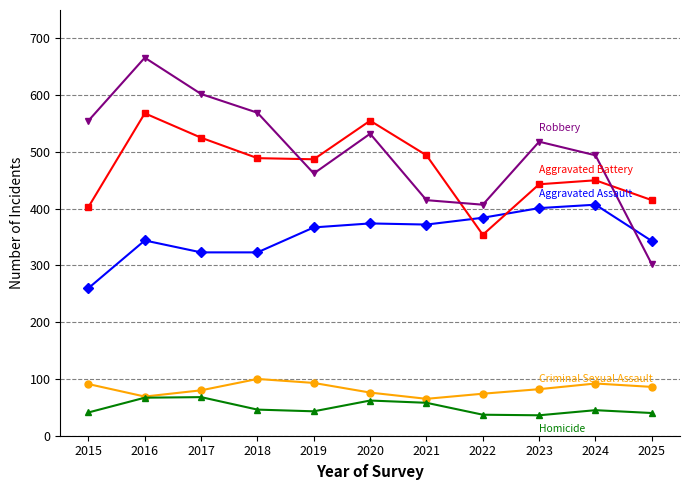

What is the total value across all series at 2015?

1350